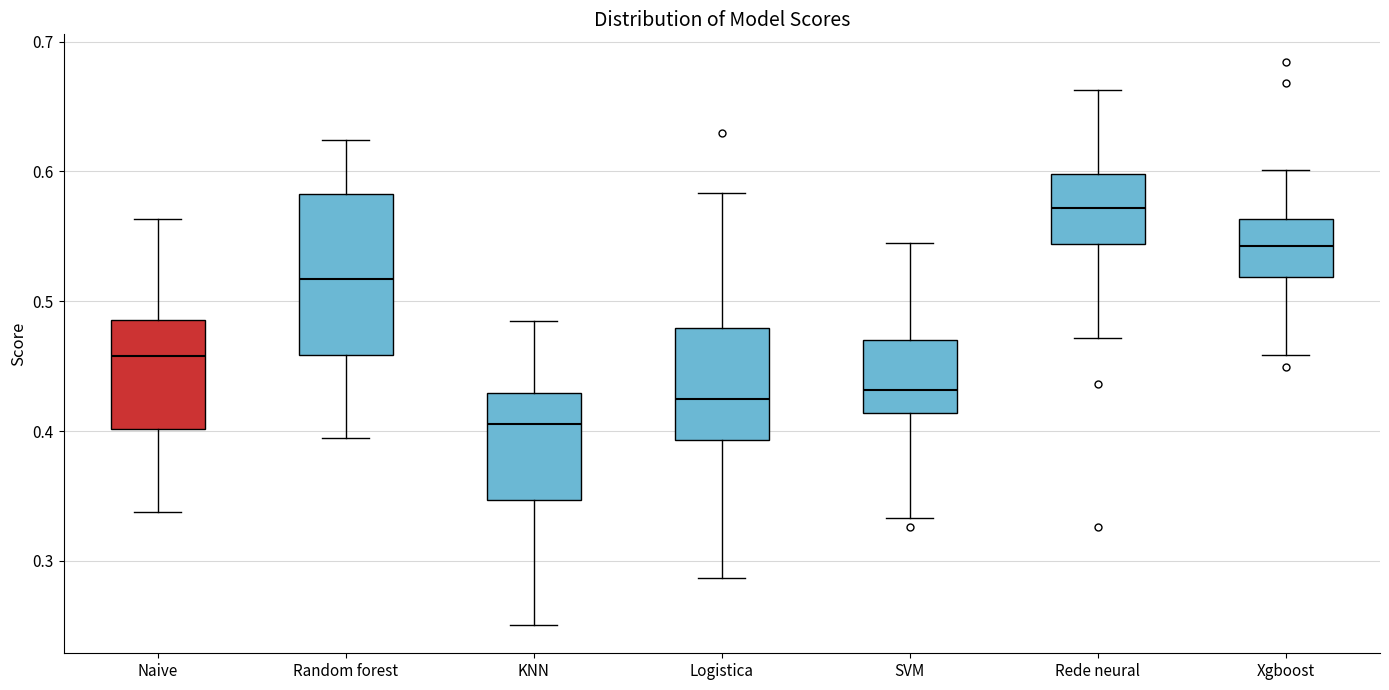

Reading left to right, transcribe this box plot: for each box, give where its median line is, the range the box spans, and where its two whiskers end, as read against the y-axis. The values are not printed on the chart, so give them approximately, as read against the axis.

Naive: median 0.46, box 0.40 to 0.49, whiskers 0.34 to 0.56
Random forest: median 0.52, box 0.46 to 0.58, whiskers 0.39 to 0.62
KNN: median 0.41, box 0.35 to 0.43, whiskers 0.25 to 0.49
Logistica: median 0.42, box 0.39 to 0.48, whiskers 0.29 to 0.58
SVM: median 0.43, box 0.41 to 0.47, whiskers 0.33 to 0.55
Rede neural: median 0.57, box 0.54 to 0.60, whiskers 0.47 to 0.66
Xgboost: median 0.54, box 0.52 to 0.56, whiskers 0.46 to 0.60